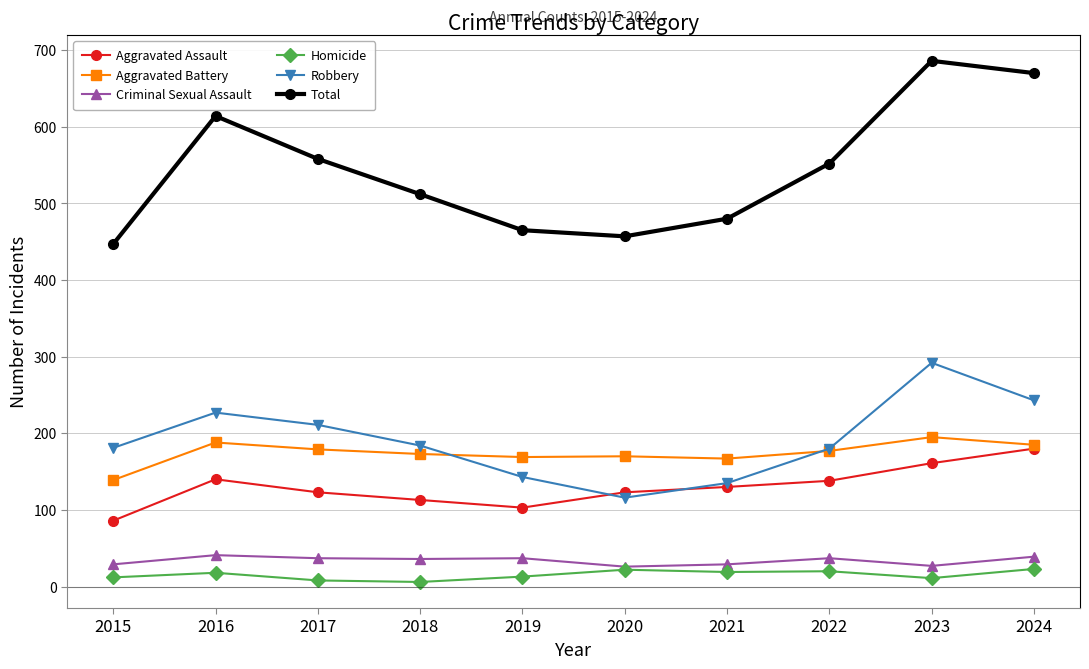

What is the value of the Aggravated Battery point at the 3rd from the left?

179